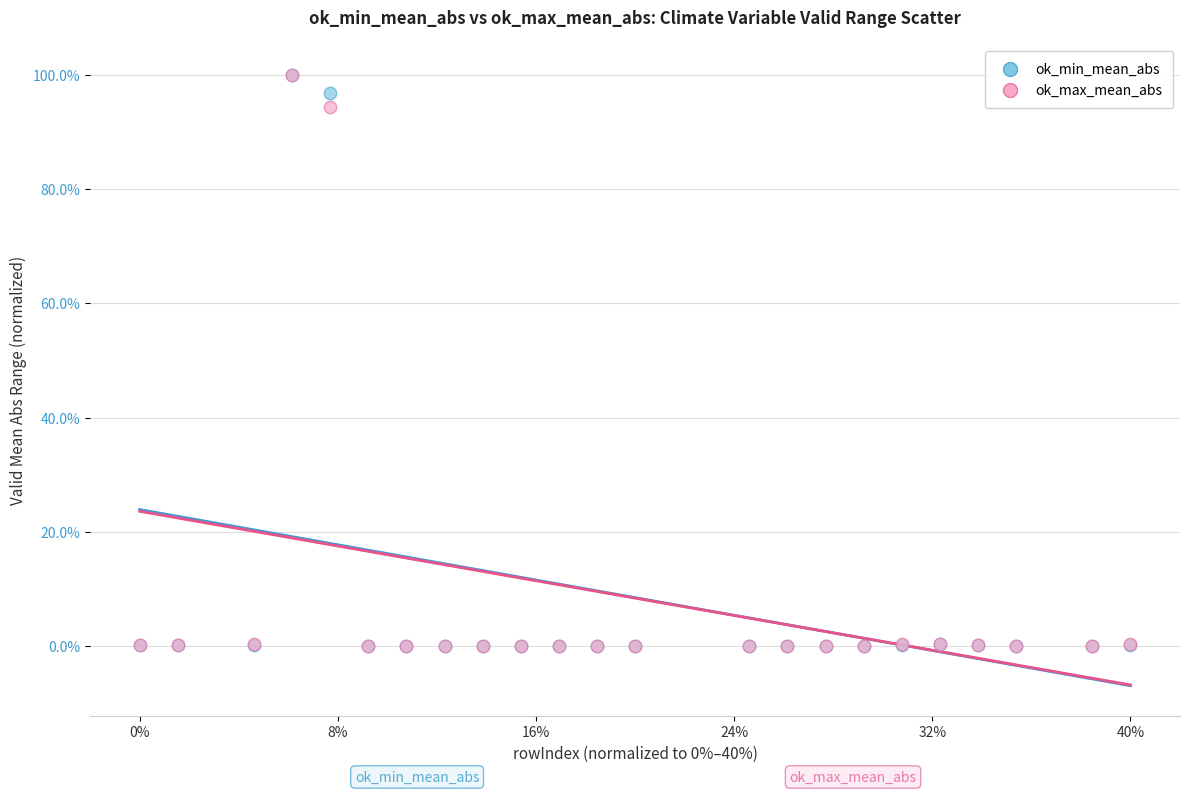

In the ok_max_mean_abs series, what Y value is closest to 50?

94.3